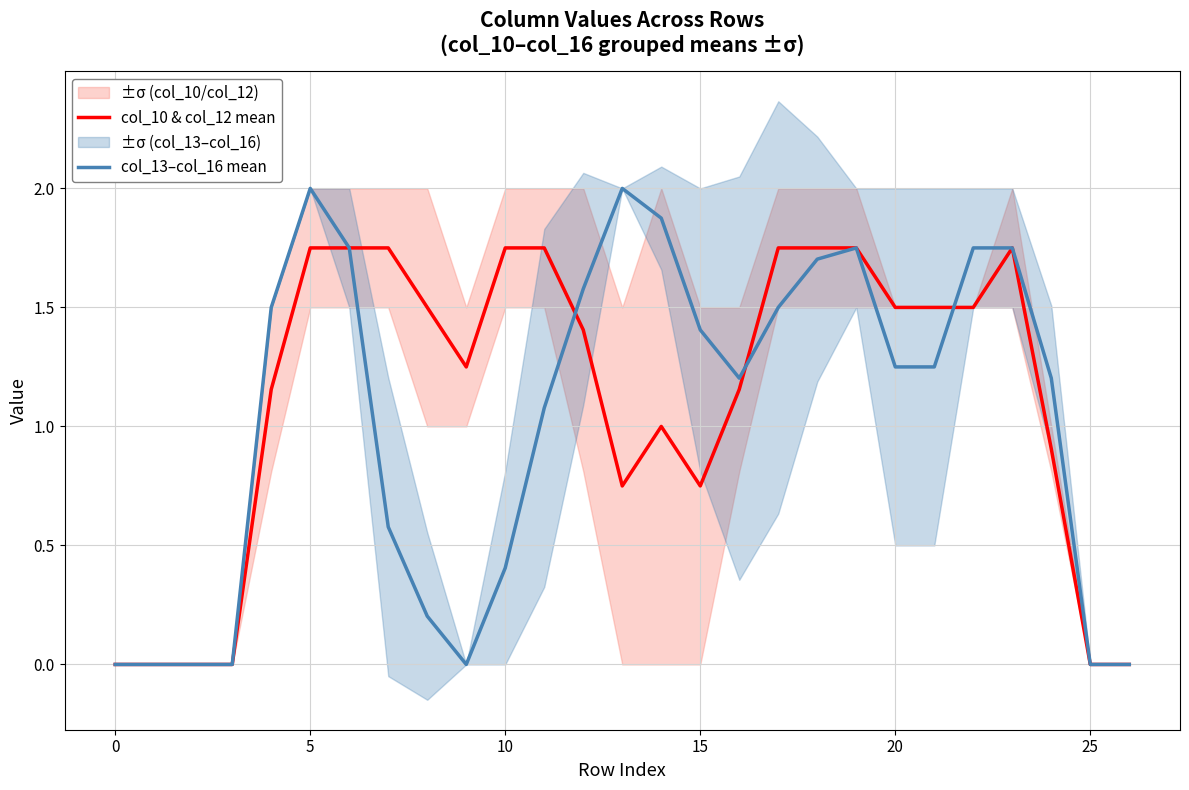

How many intersections are there between col_10 & col_12 mean and col_13–col_16 mean?

3